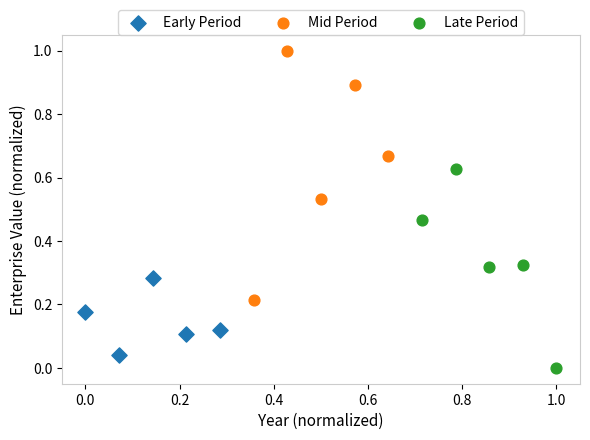

Which series contains the highest Y value?

Mid Period